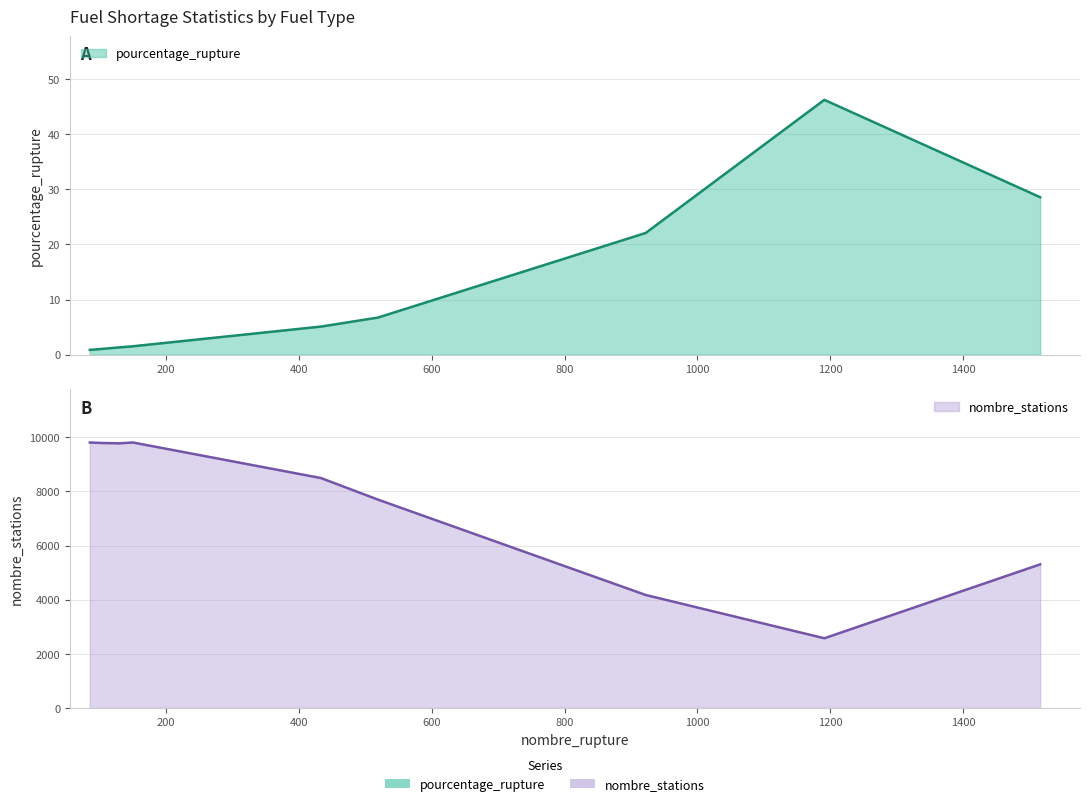

Which series has the widest spread of values?

nombre_stations